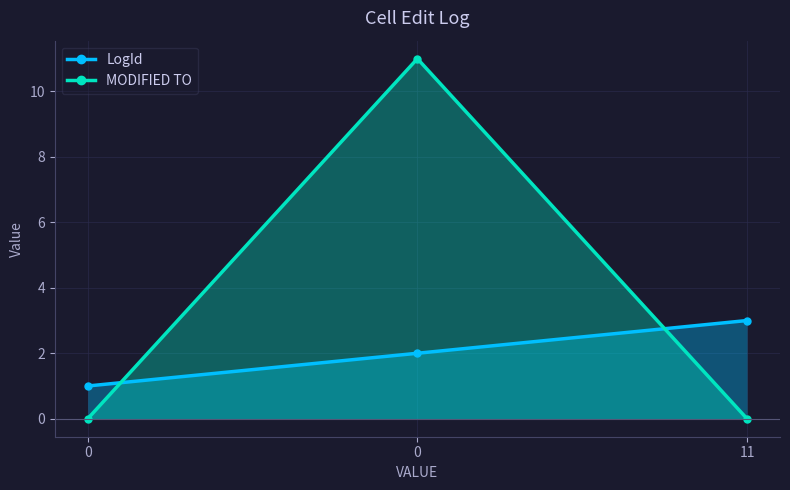

Between 0 and 11, which is larger?

11